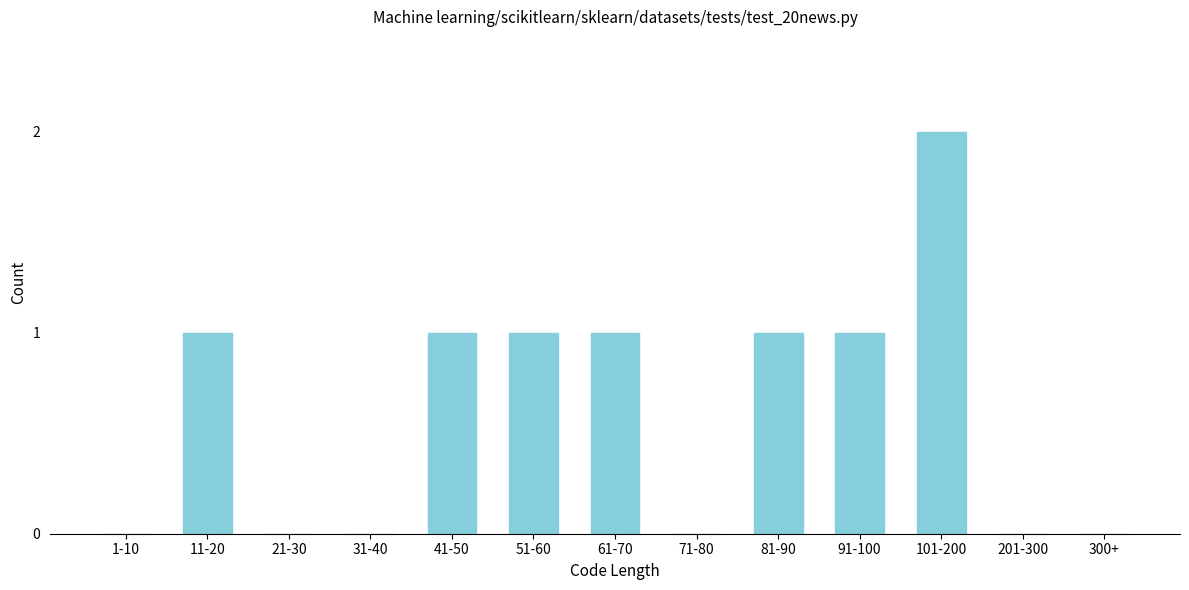

Reading left to right, transcribe all the data shown in this chart.

1-10=0	11-20=1	21-30=0	31-40=0	41-50=1	51-60=1	61-70=1	71-80=0	81-90=1	91-100=1	101-200=2	201-300=0	300+=0